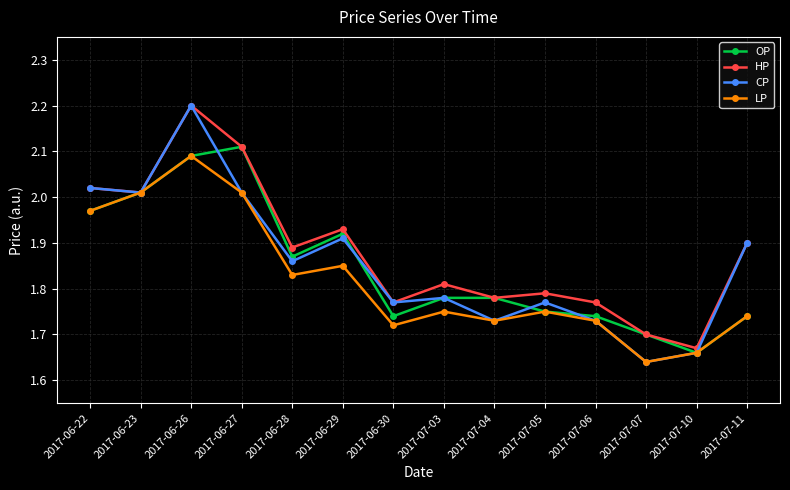

What are all the series names shown in the legend?

OP, HP, CP, LP